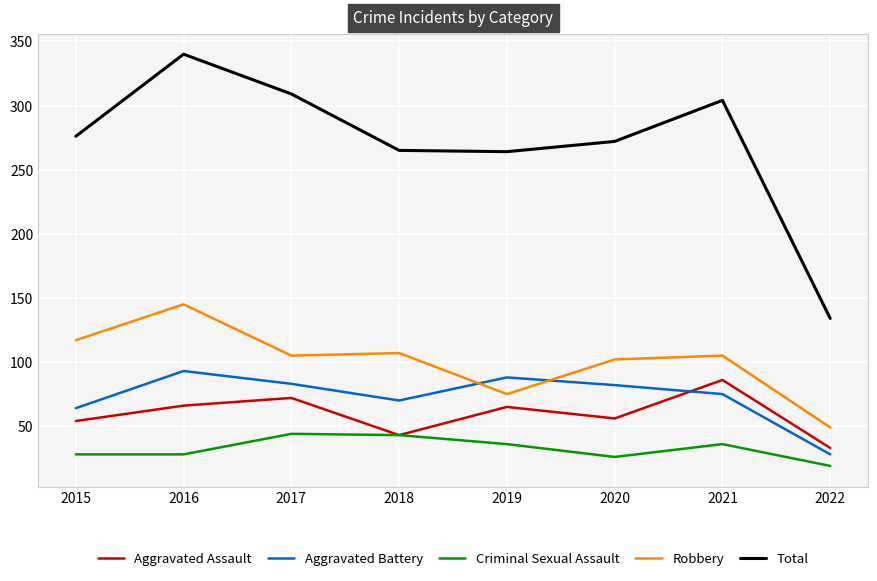

At which category does Aggravated Battery reach its first local valley?

2018